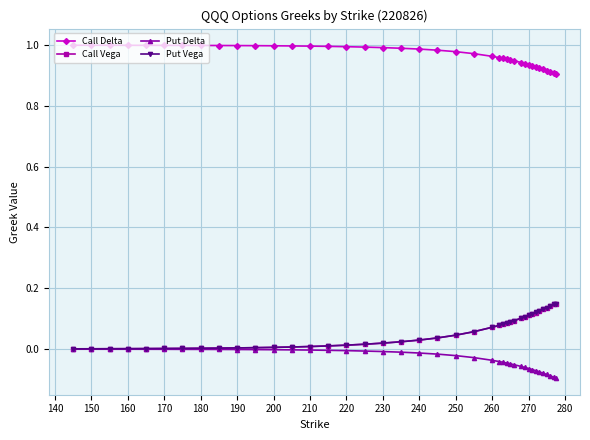

True or false: Call Delta and Call Vega cross at least once.

False